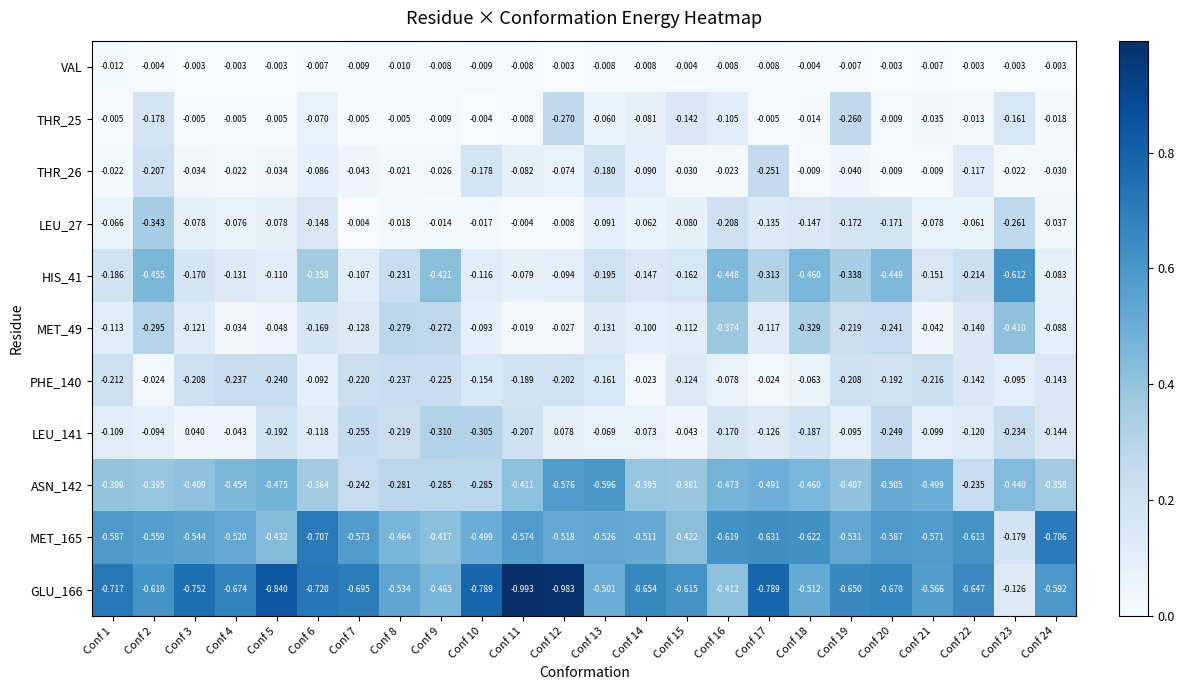

Which series has the largest total across all categories?

VAL